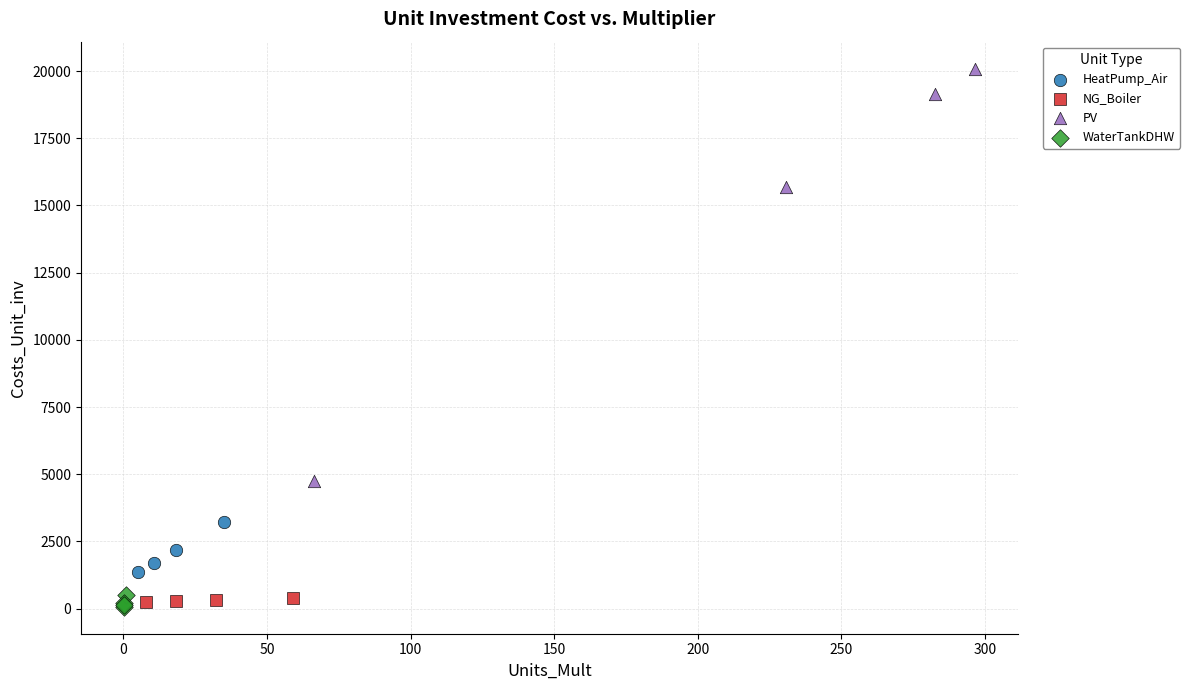

Which series contains the highest Y value?

PV